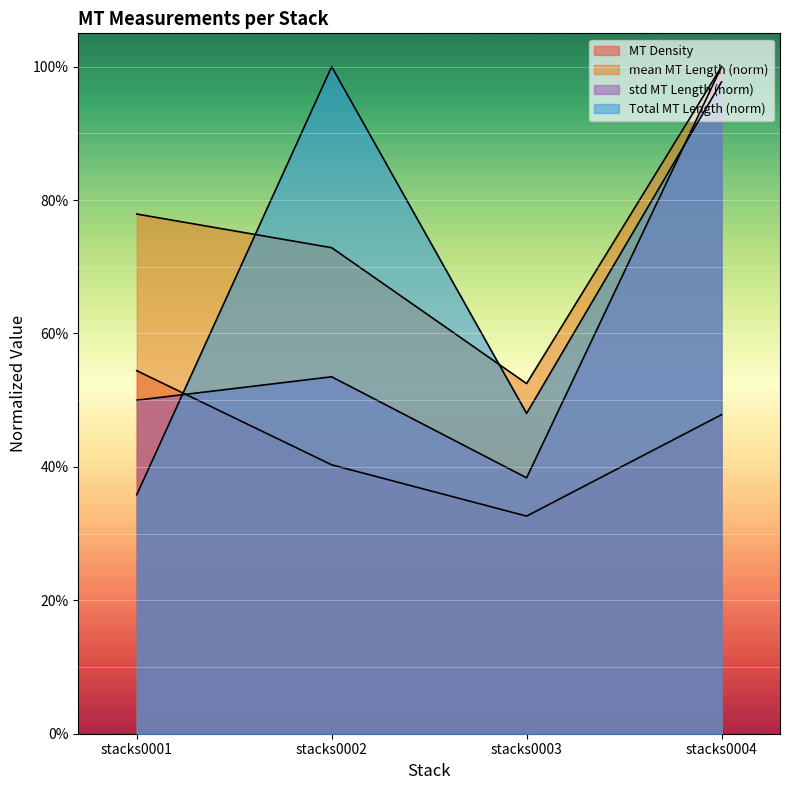

At how many categories does at least one series exceed 0?

4